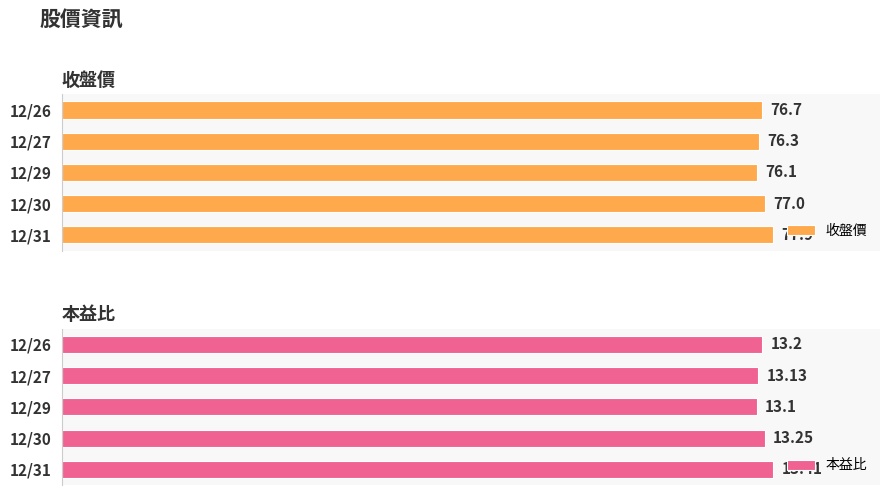

At how many categories does at least one series exceed 77?

1